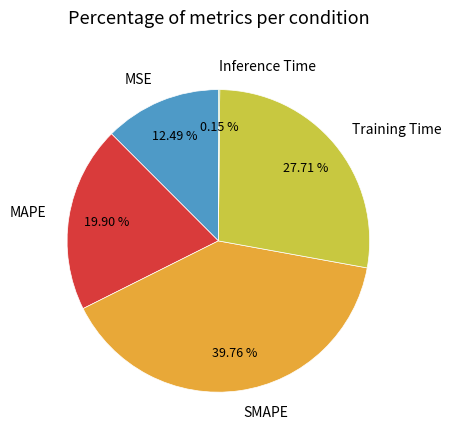

What is the largest slice in the pie chart?

SMAPE